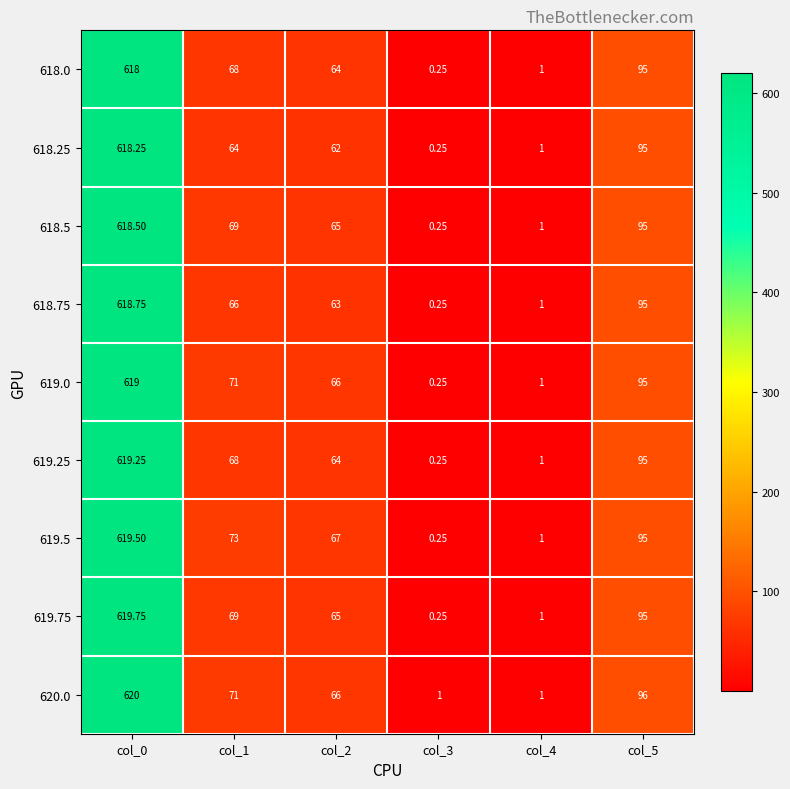

At which category does the chart reach its peak across all series?

col_0